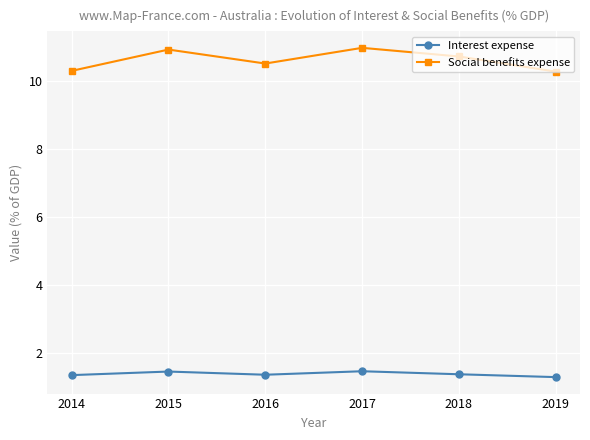

In Social benefits expense, how many points are higher than both neighbors (excluding endpoints)?

2